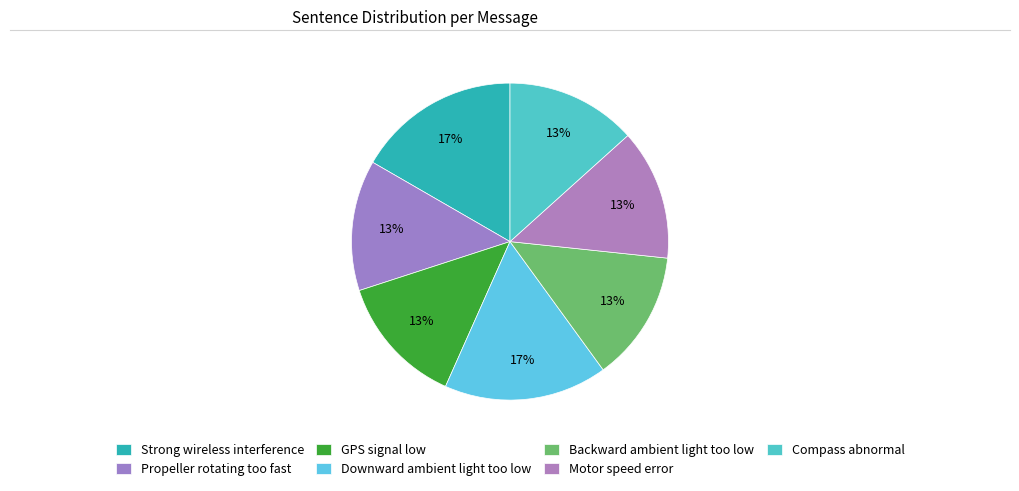

Count the number of slices in the pie.

7